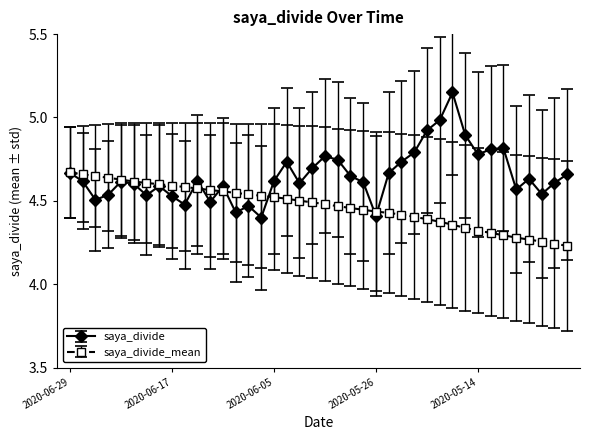

True or false: saya_divide has more than 0 interior local peaks.

True